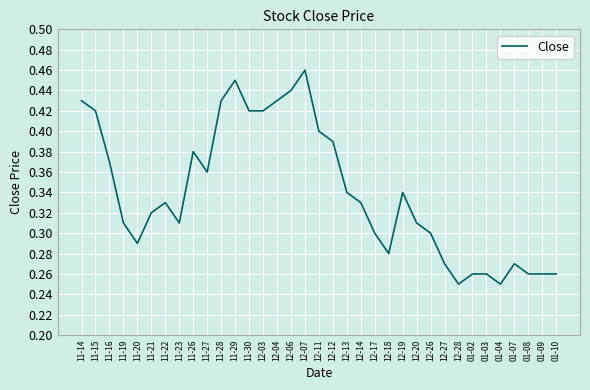

Which label corresponds to the largest value in the chart?

12-07